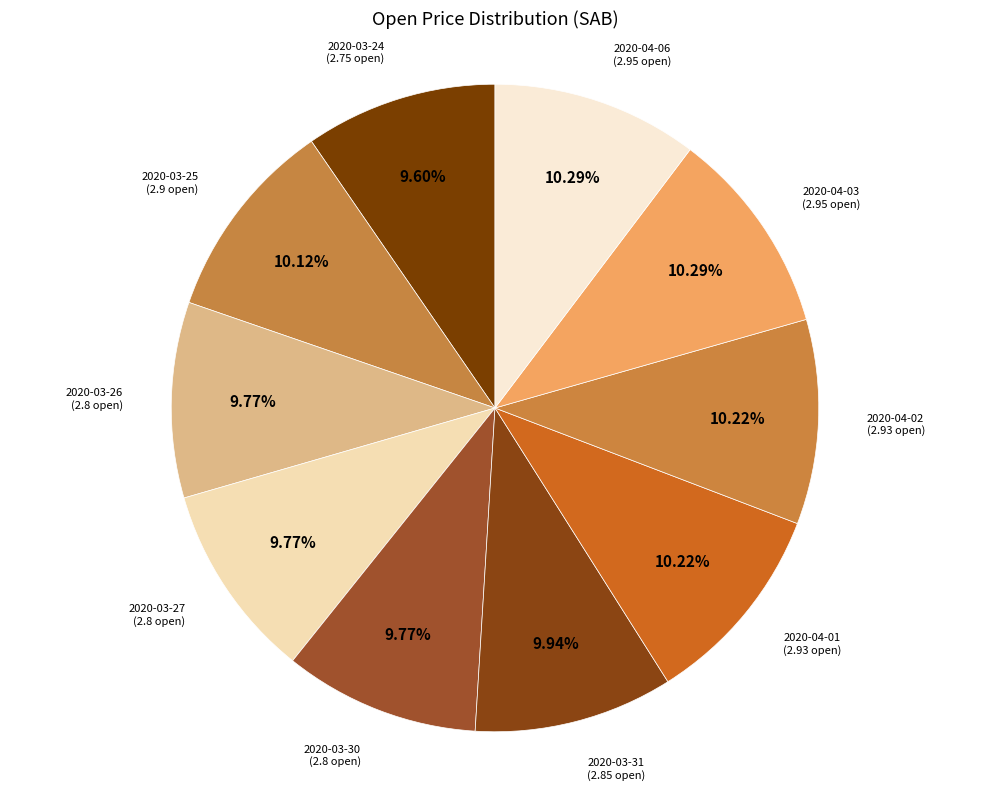

What is the ratio of the value at 2020-04-03 (2.95 open) to the value at 2020-03-25 (2.9 open)?

1.0